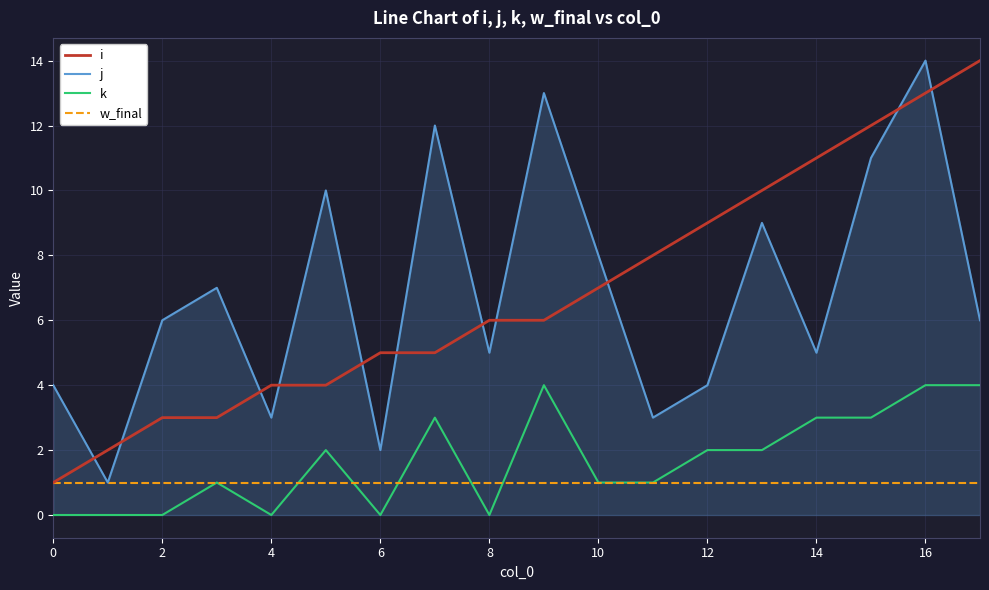

What is the highest value of the j series?

14